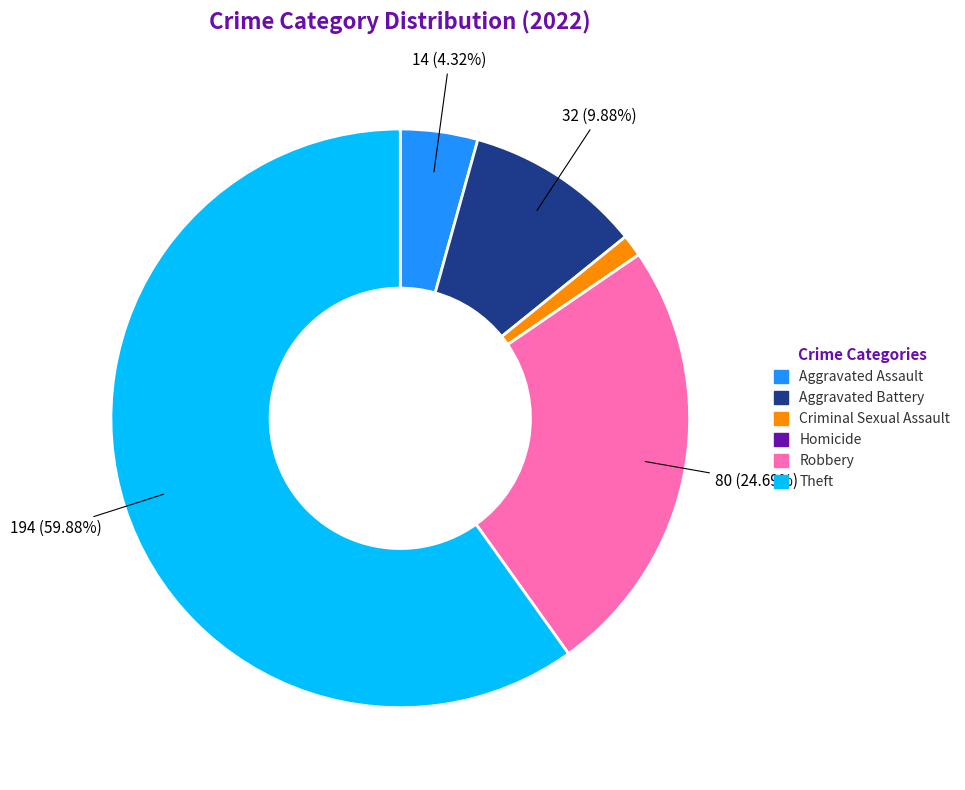

Does Criminal Sexual Assault account for over 50% of the chart?

No